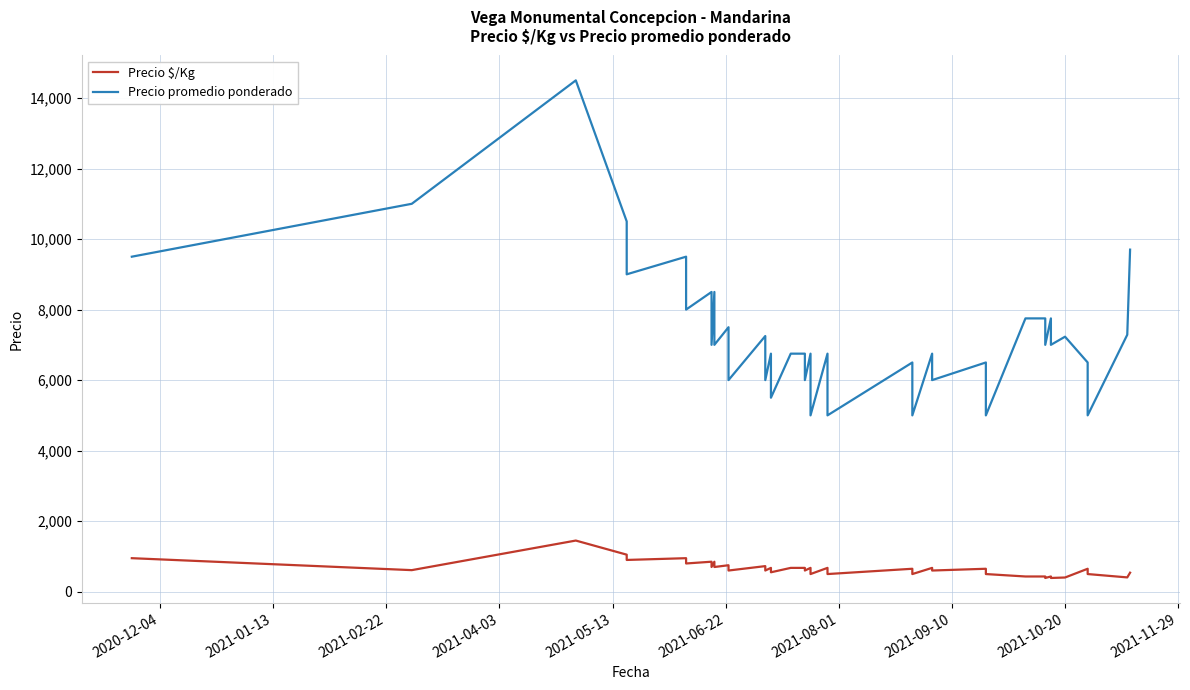

How many data points in Precio promedio ponderado are above 7000?

17